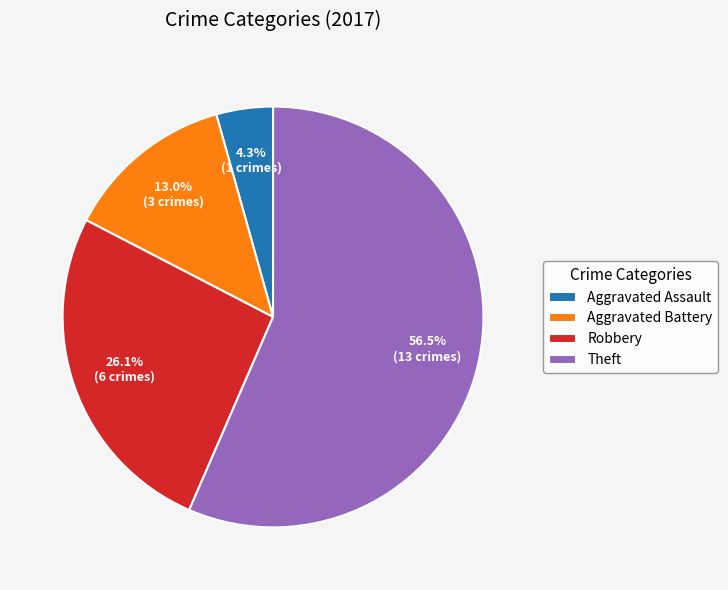

To the nearest percent, what is the combined percentage of Aggravated Battery and Theft?

70%